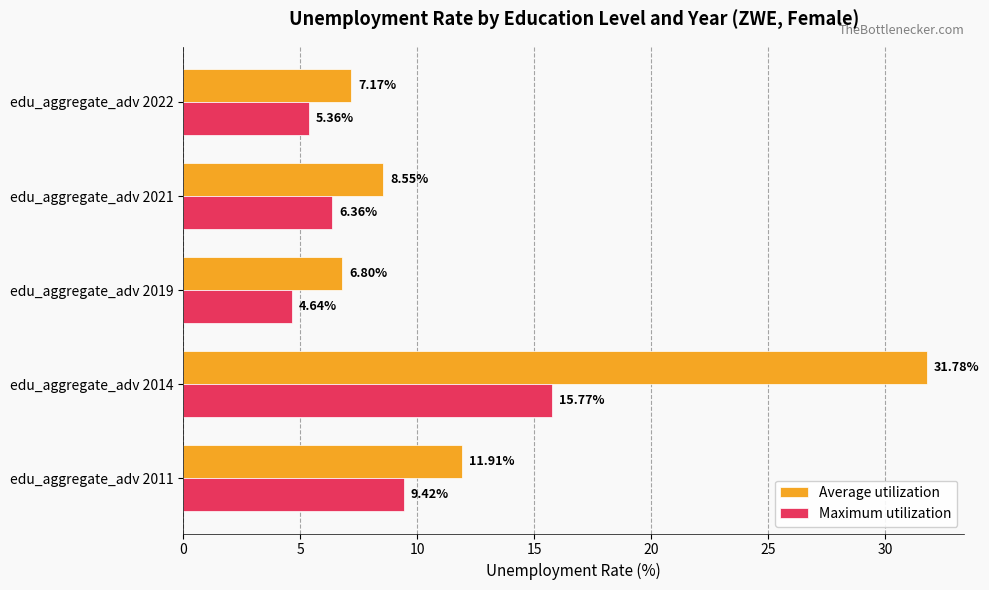

How many series are shown in this chart?

2